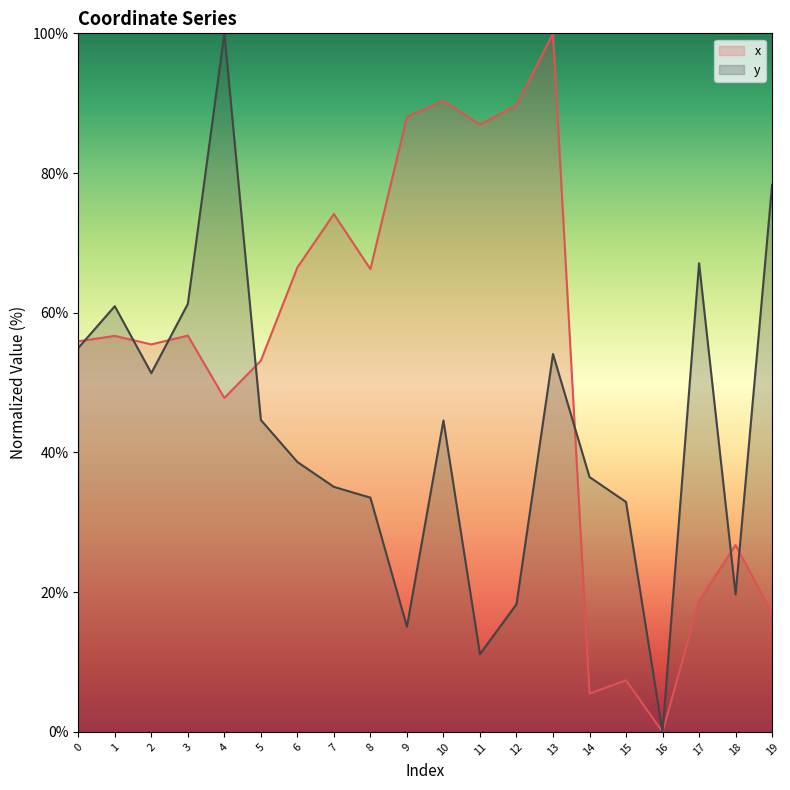

What is the spread (max minus min) of values at 0?

1.0